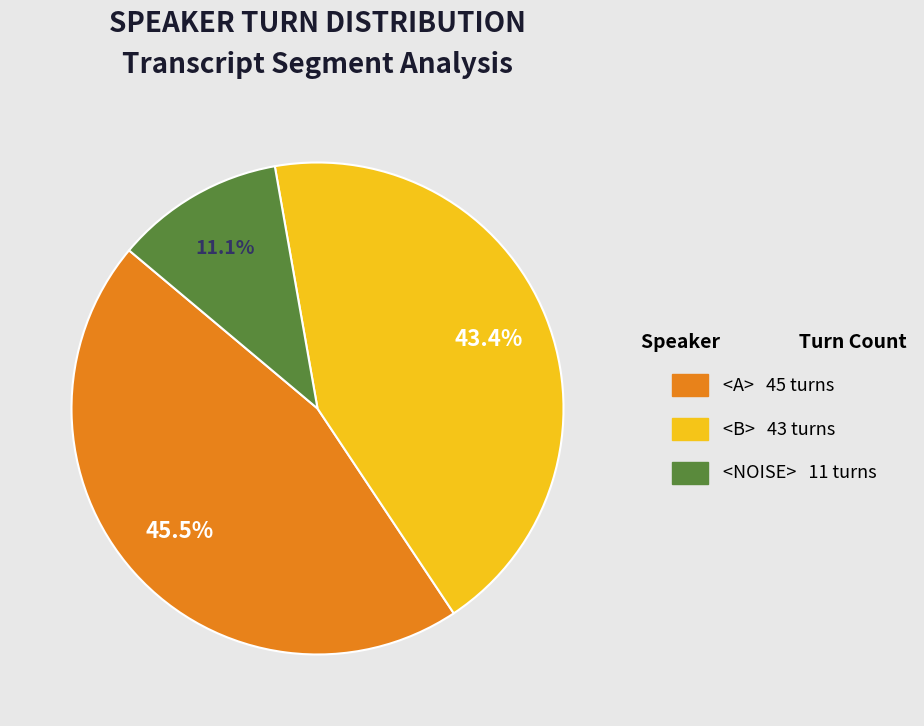

To the nearest percent, what is the difference between the largest and smallest slice percentages?

34%